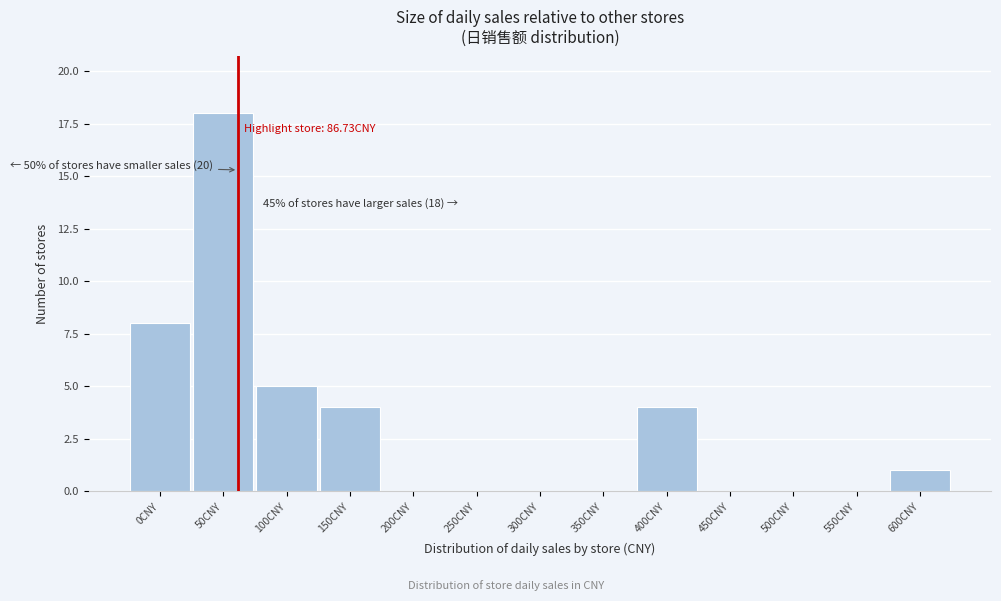

Reading left to right, what are all the values shown in this chart?

0CNY=8	50CNY=18	100CNY=5	150CNY=4	200CNY=0	250CNY=0	300CNY=0	350CNY=0	400CNY=4	450CNY=0	500CNY=0	550CNY=0	600CNY=1